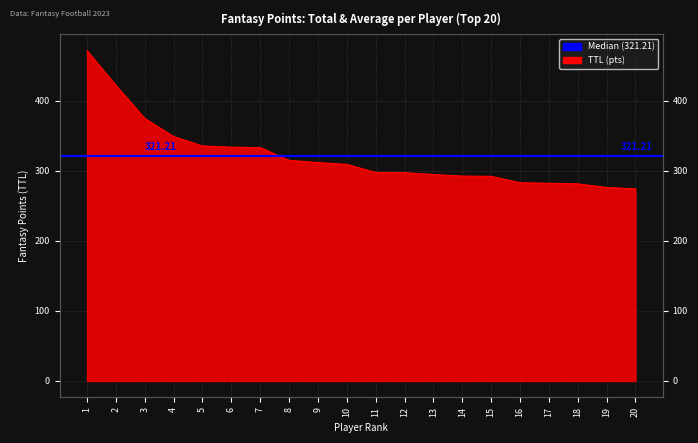

Approximately how many times larger is the value at 19 compared to 11?

0.9